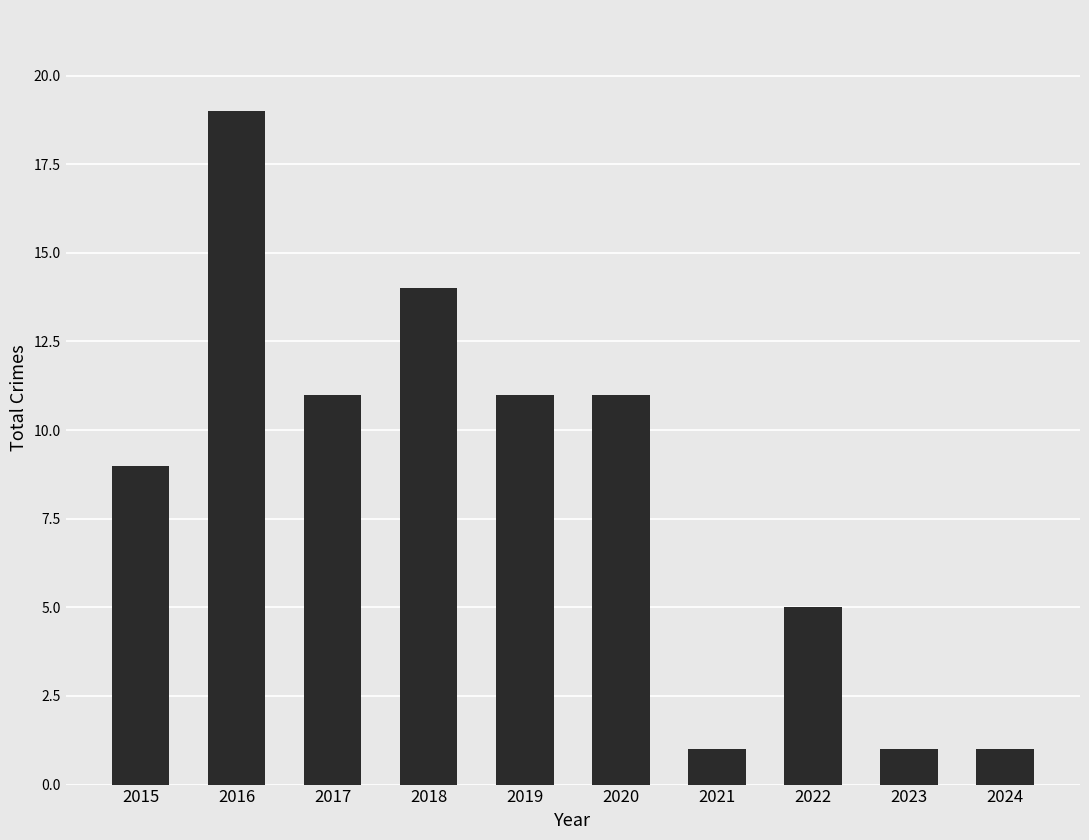

Where does the data first go above 11?

2016